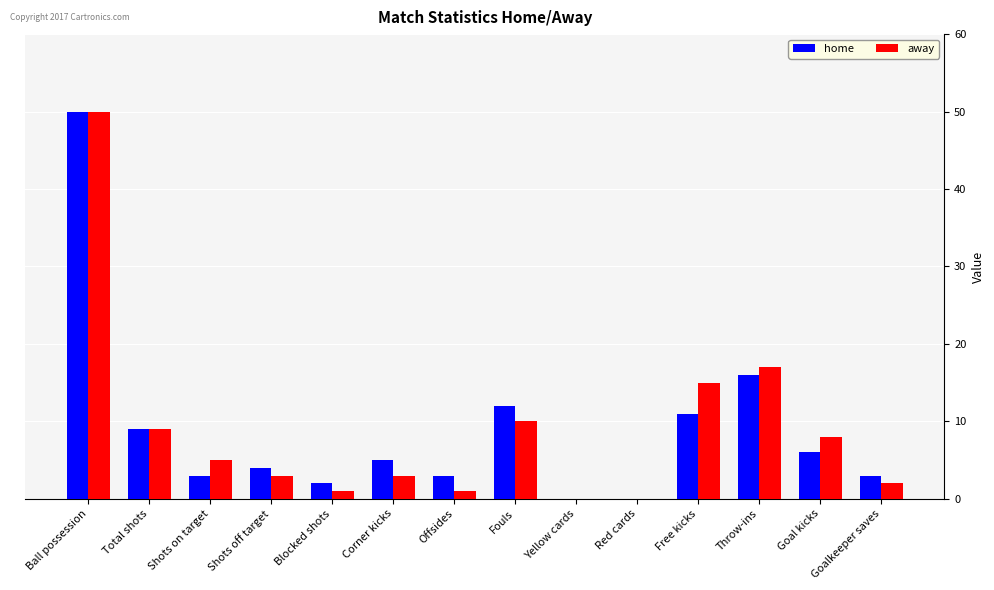

What is the sum of all away values?

124